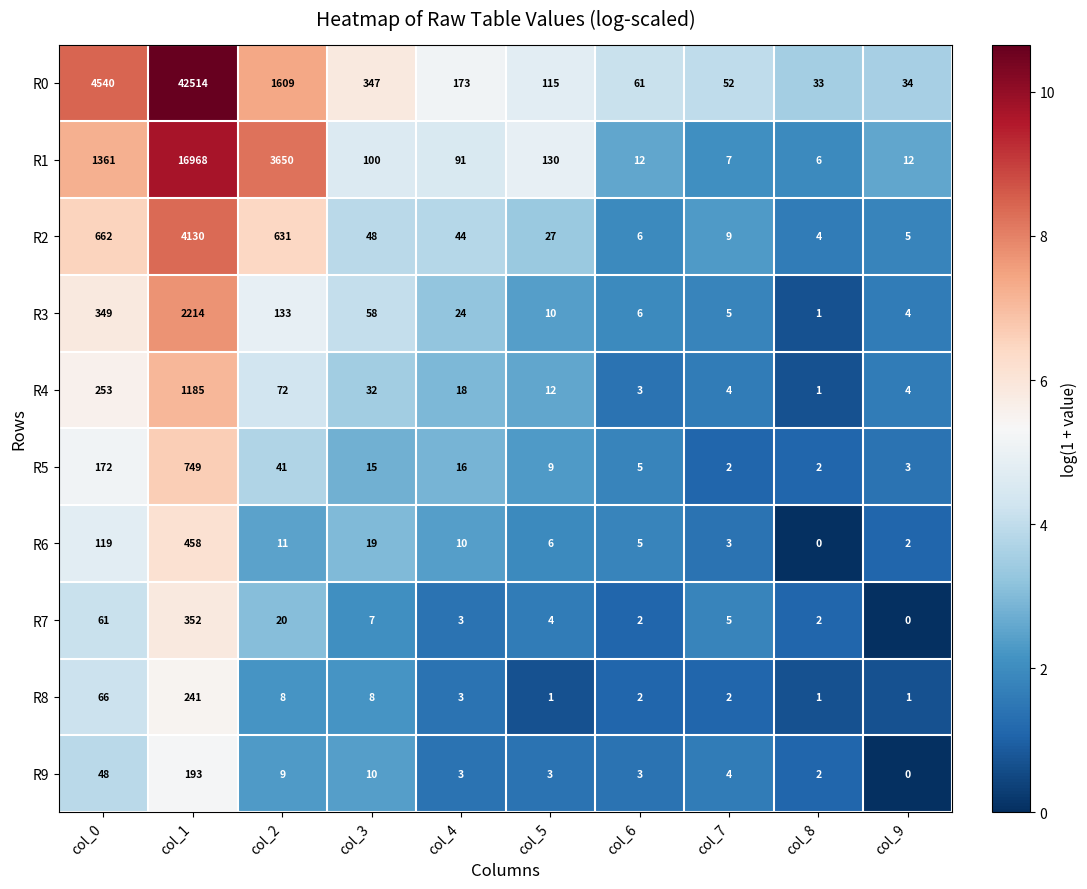

Is it true that R0 equals 2301 at col_2?

False